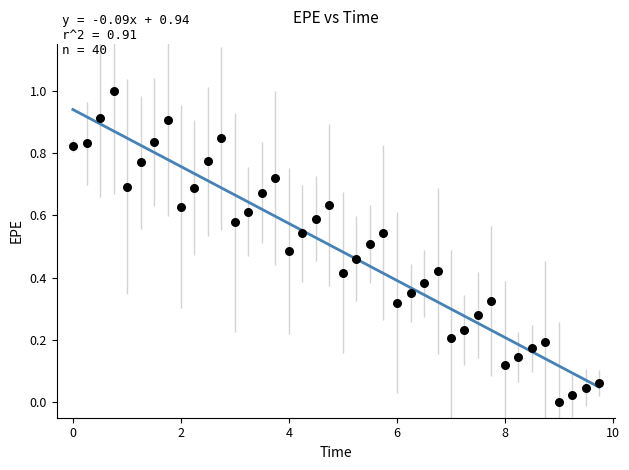

What is the range of Y values (max minus min)?

1.0